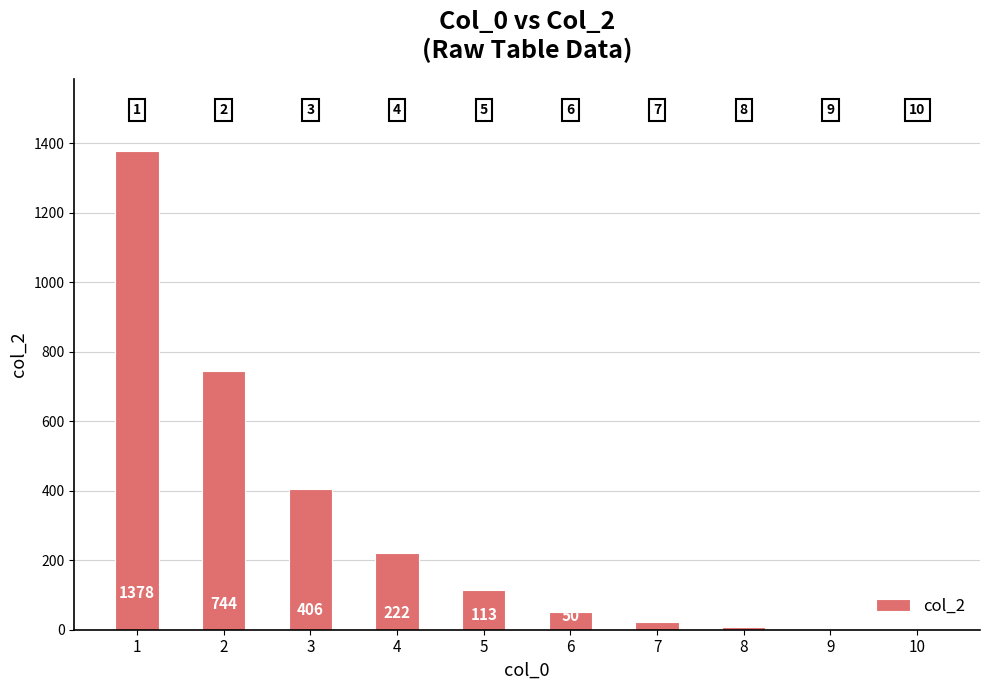

Between 9 and 2, which is larger?

2